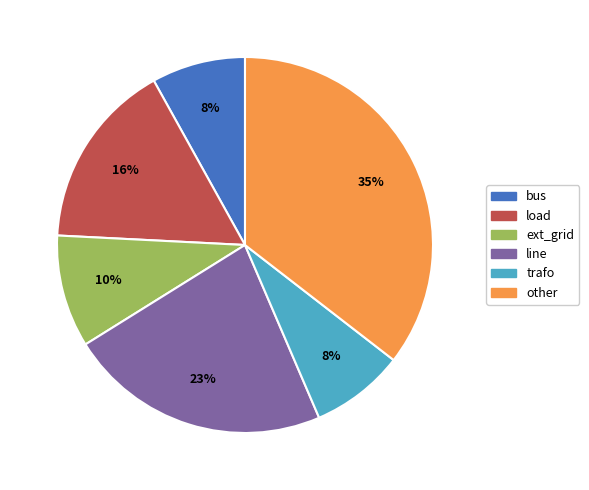

What percentage is the line slice, to the nearest percent?

23%